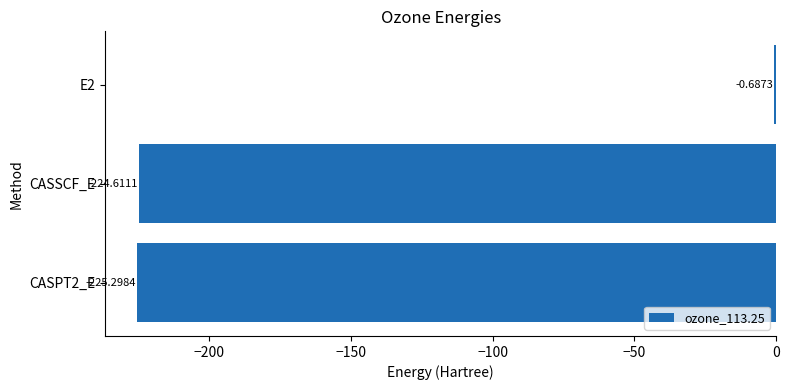

What is the sum of the values at CASSCF_E and CASPT2_E?

-449.9